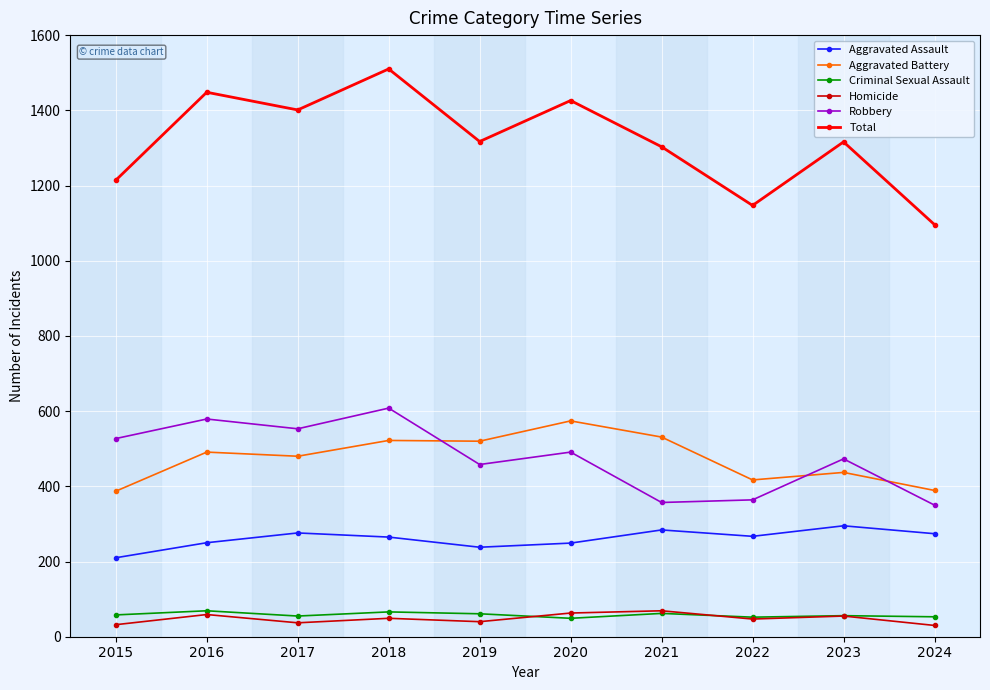

What is the value of the Robbery point at the 7th from the left?

357